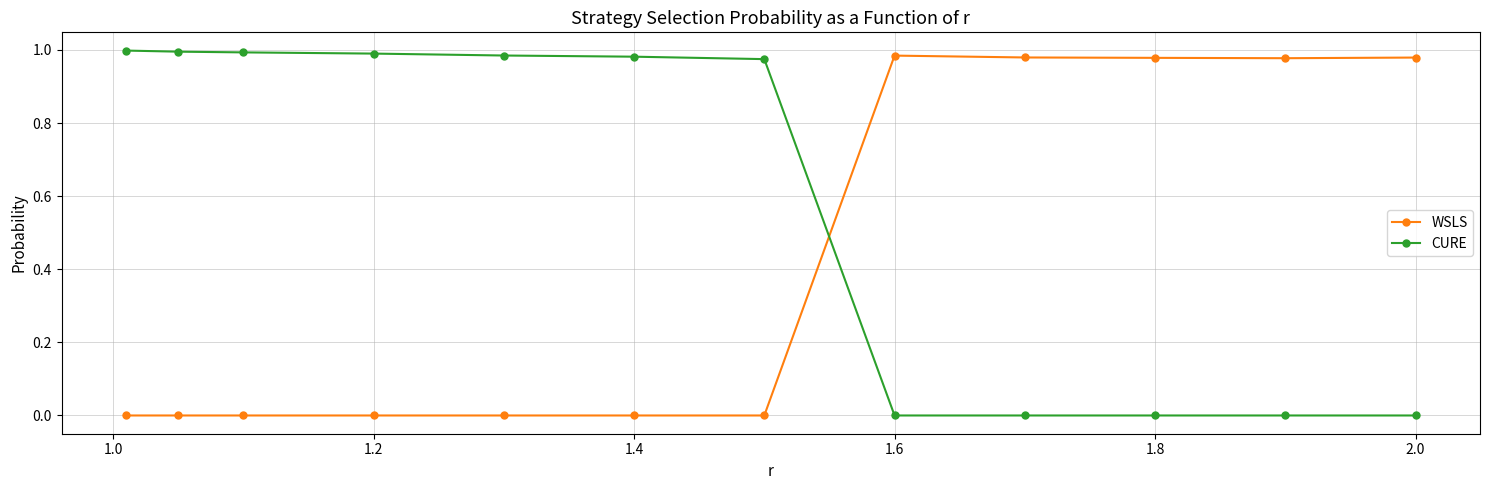

List the series in order of their overall mean, lowest first.

WSLS, CURE